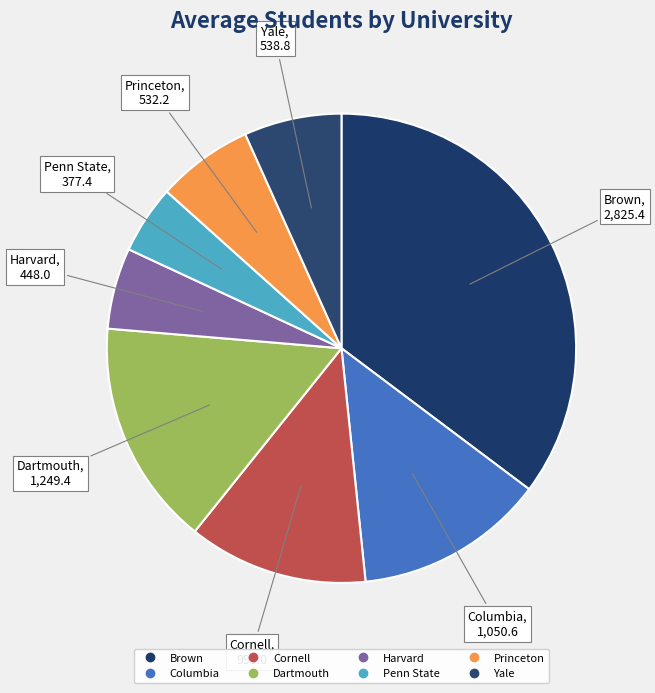

Count the number of slices in the pie.

8